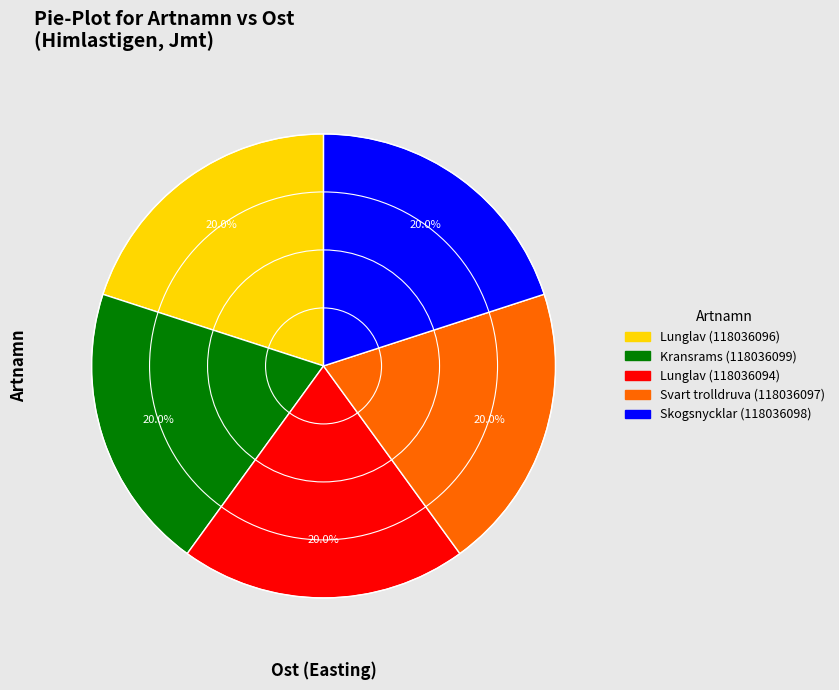

Does Skogsnycklar (118036098) represent more than half of the total?

No